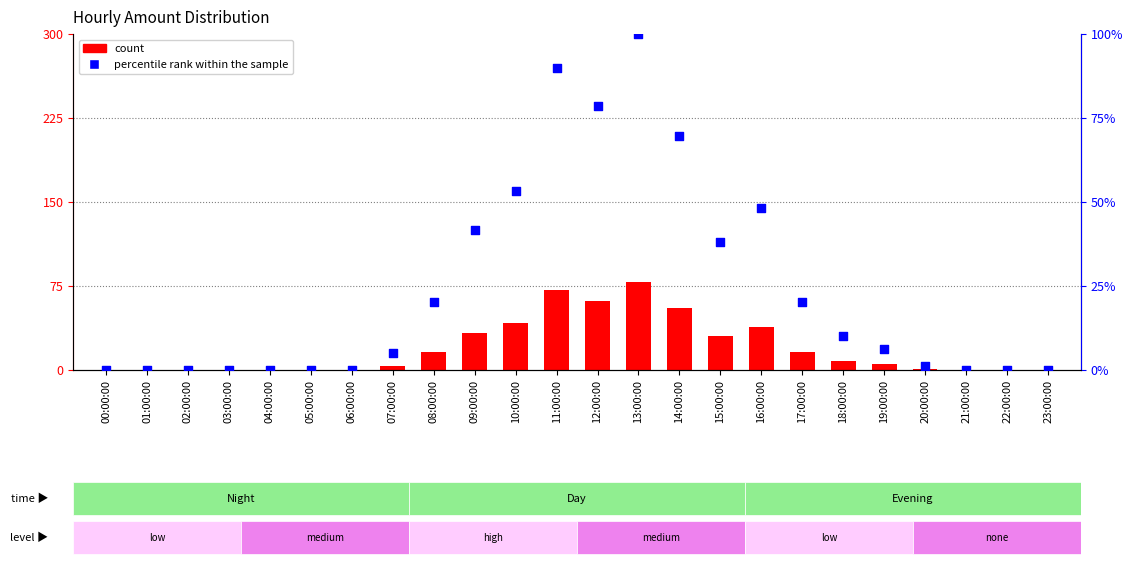

Which series reaches the maximum Y coordinate?

percentile rank within the sample